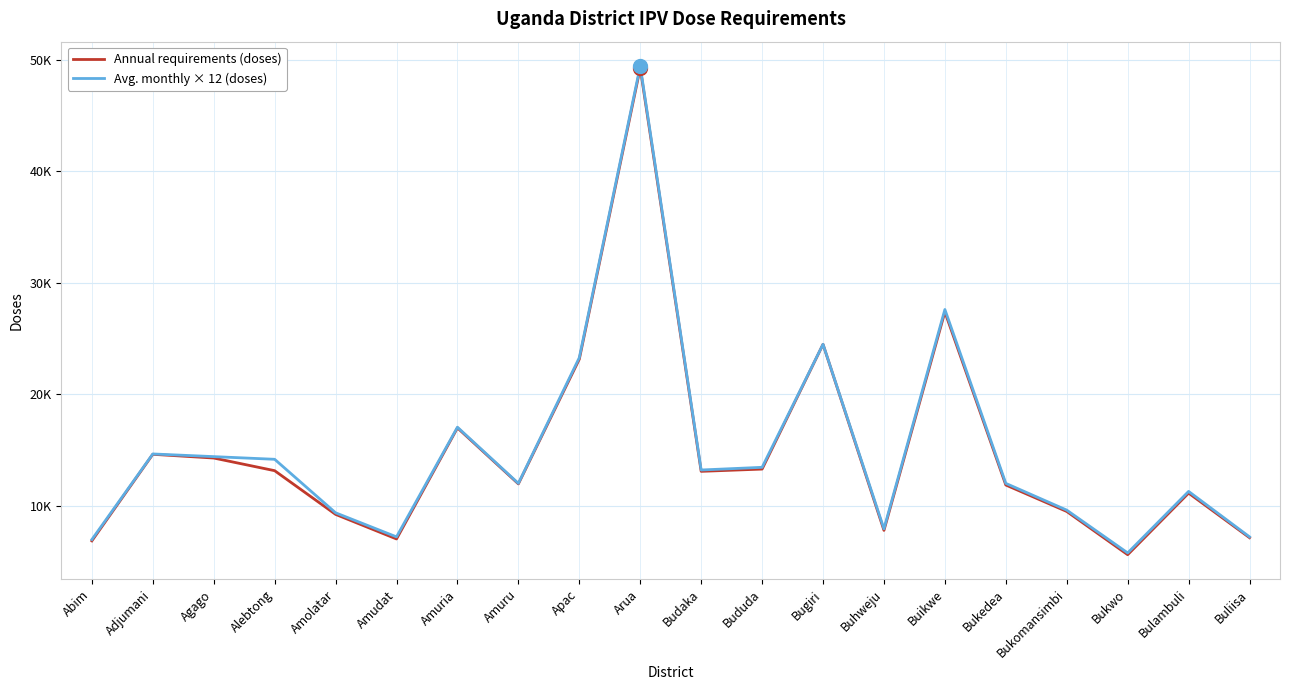

Which series has the widest spread of values?

Avg. monthly × 12 (doses)